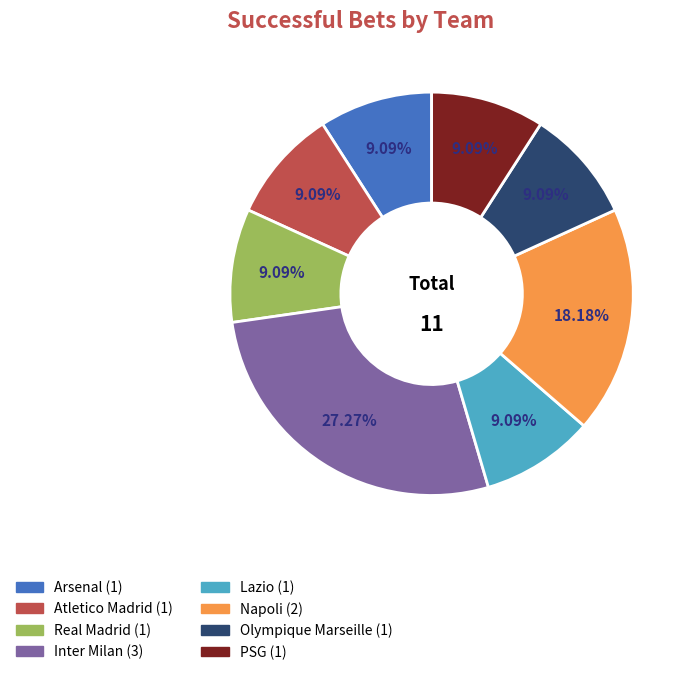

Is there a majority slice in this chart?

No